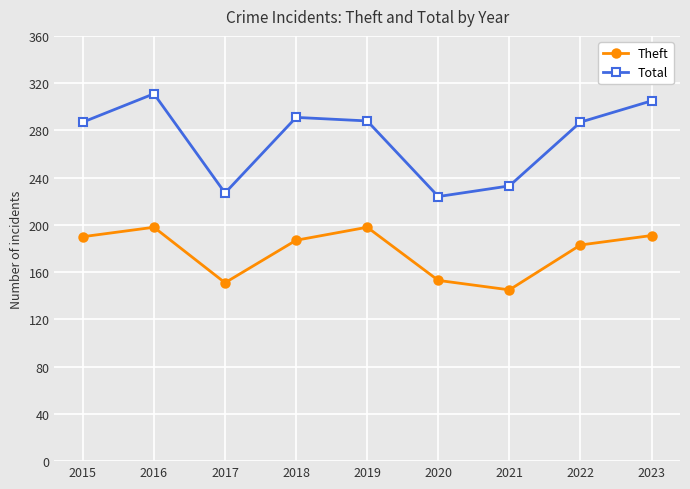

What is the value of the Theft point at the 7th from the left?

145